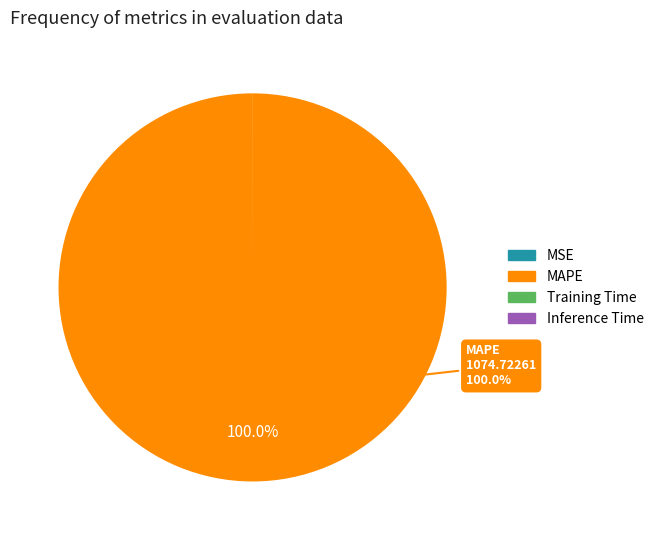

Which category has the biggest portion of the pie?

MAPE